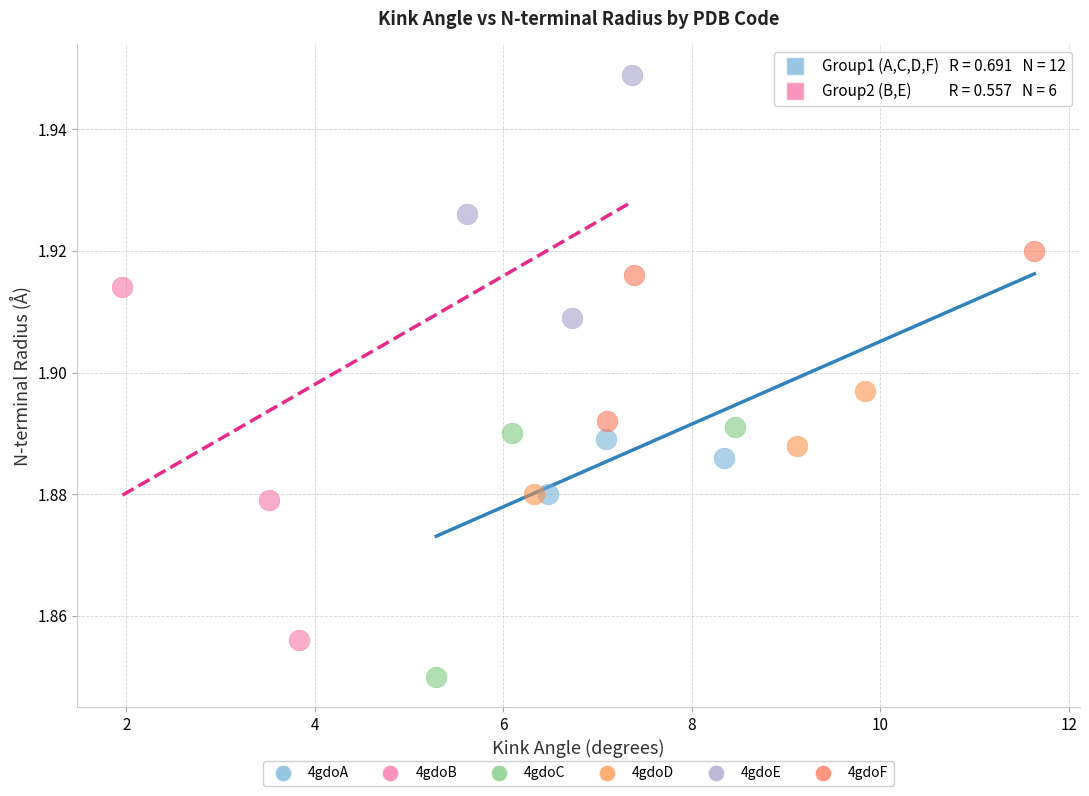

Which series reaches the maximum Y coordinate?

4gdoE